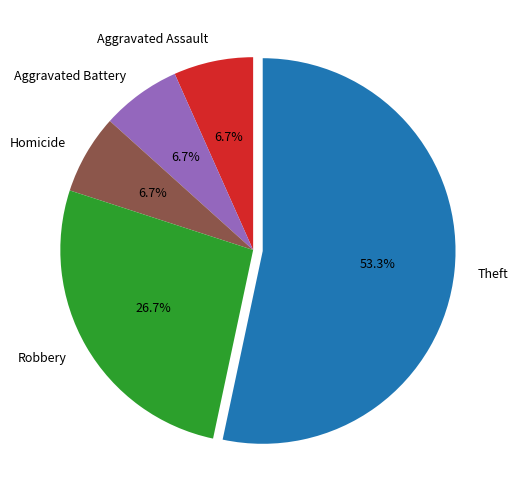

How many segments does this pie chart have?

5